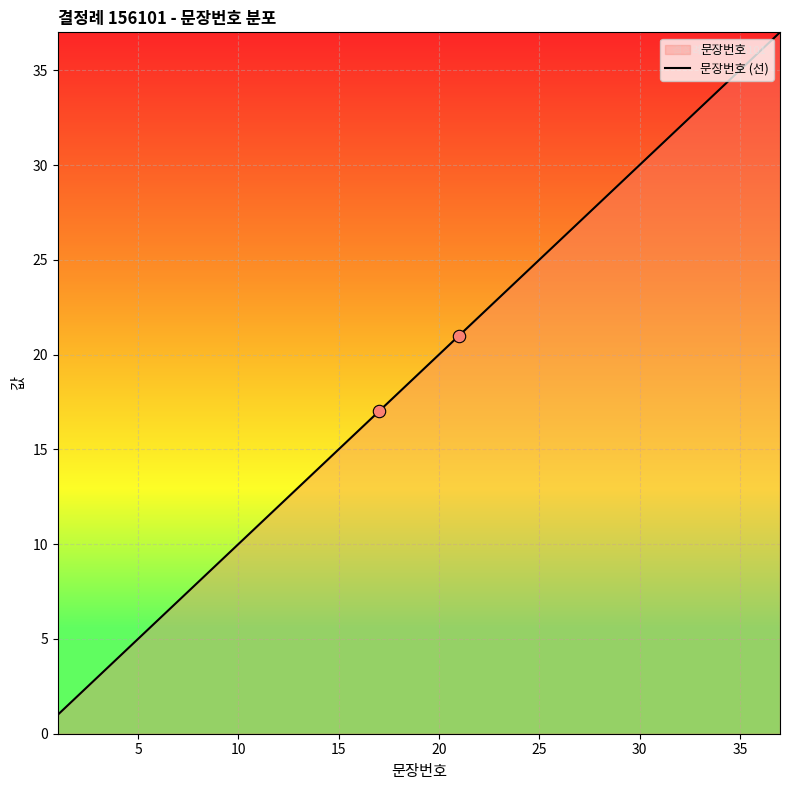

Which has a higher value, 15 or 5?

15